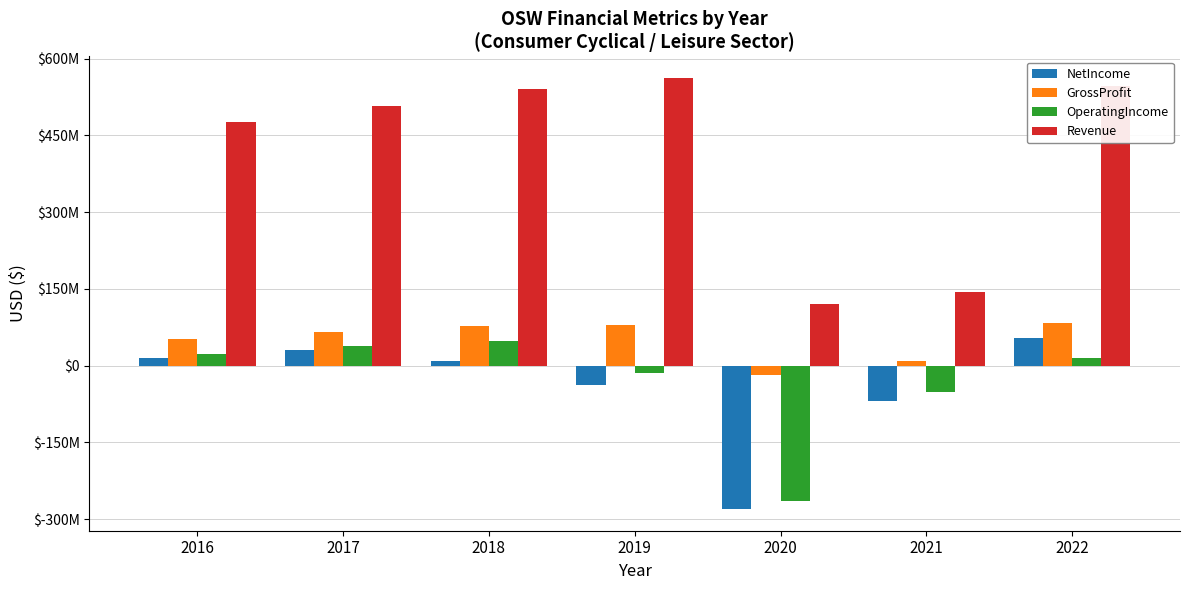

Are the bars grouped side by side (vs. stacked)?

Yes